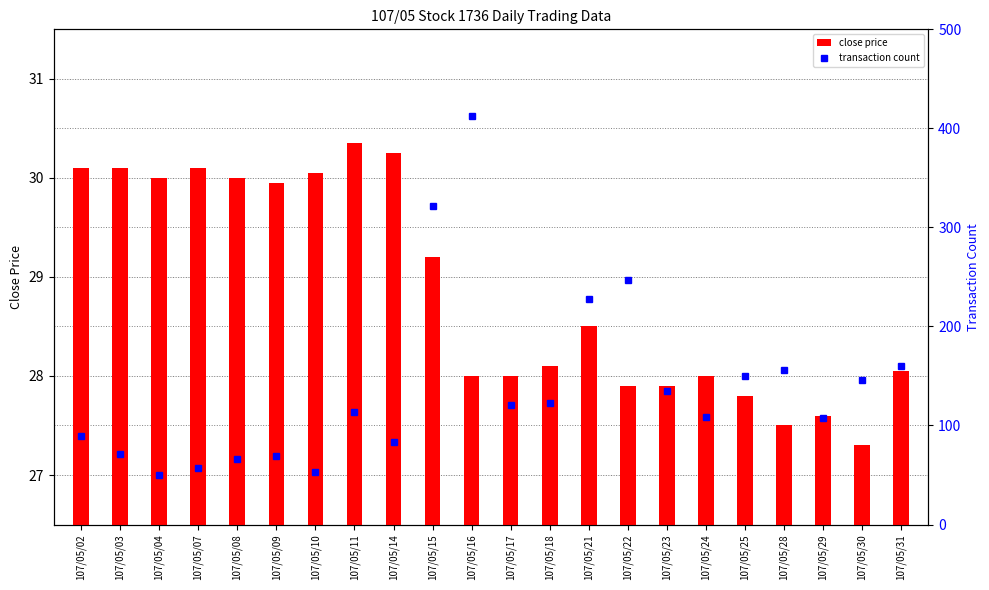

Between 107/05/25 and 107/05/23, which is larger?

107/05/23